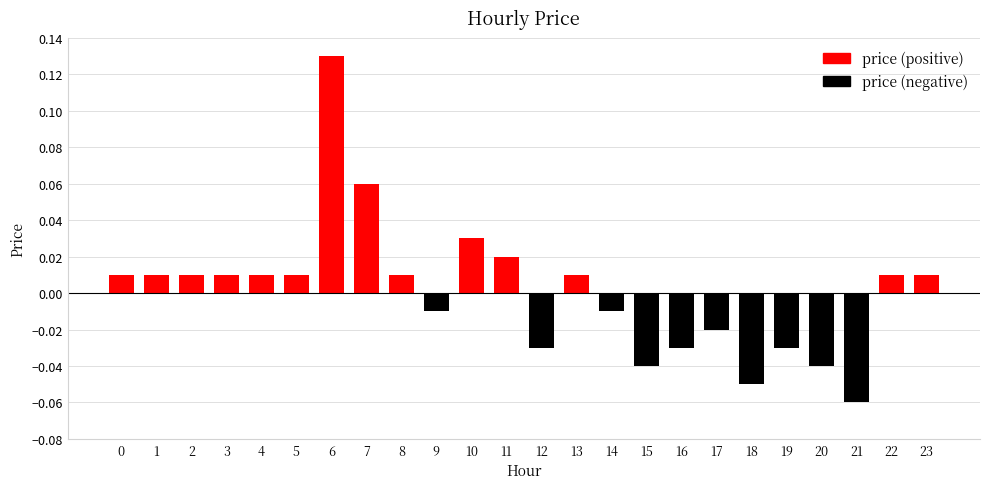

Reading left to right, list all the values displayed in this chart.

0=0.0	1=0.0	2=0.0	3=0.0	4=0.0	5=0.0	6=0.1	7=0.1	8=0.0	9=-0.0	10=0.0	11=0.0	12=-0.0	13=0.0	14=-0.0	15=-0.0	16=-0.0	17=-0.0	18=-0.1	19=-0.0	20=-0.0	21=-0.1	22=0.0	23=0.0